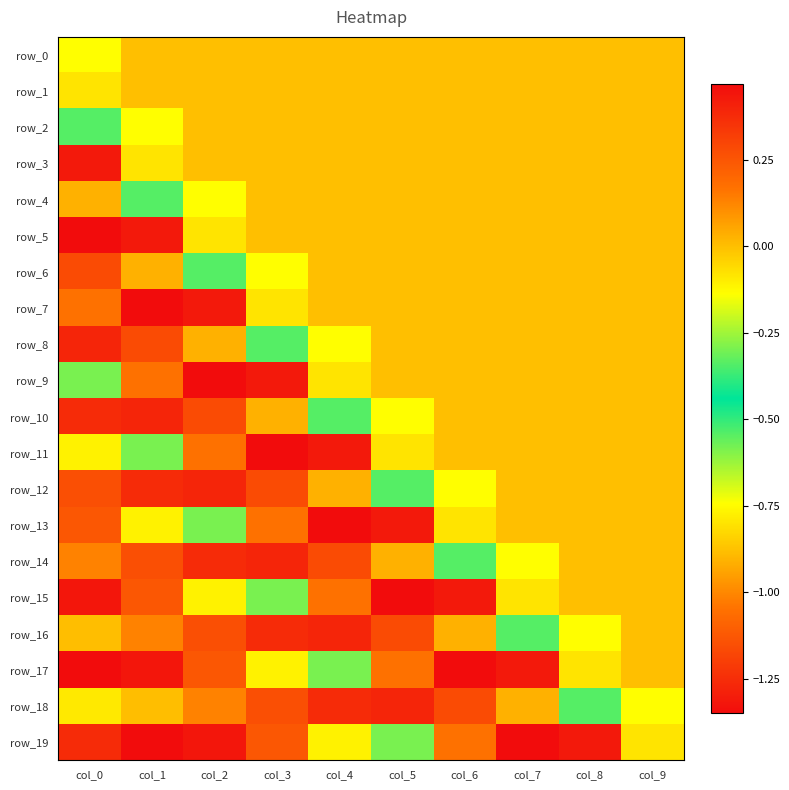

Is the value of row_1 at col_3 greater than the value of row_0 at col_1?

No